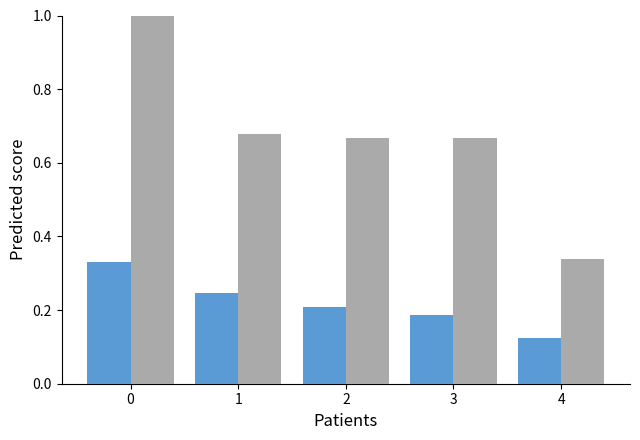

How many series are shown in this chart?

2